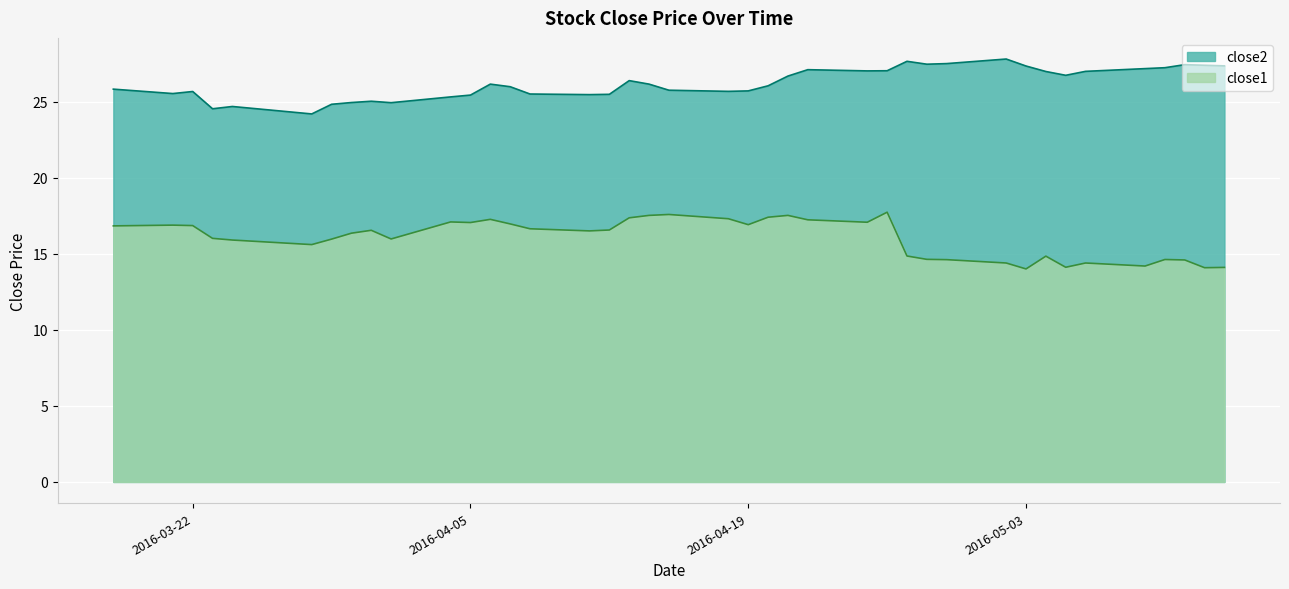

What is the total value across all series at 2016-04-18?

43.0